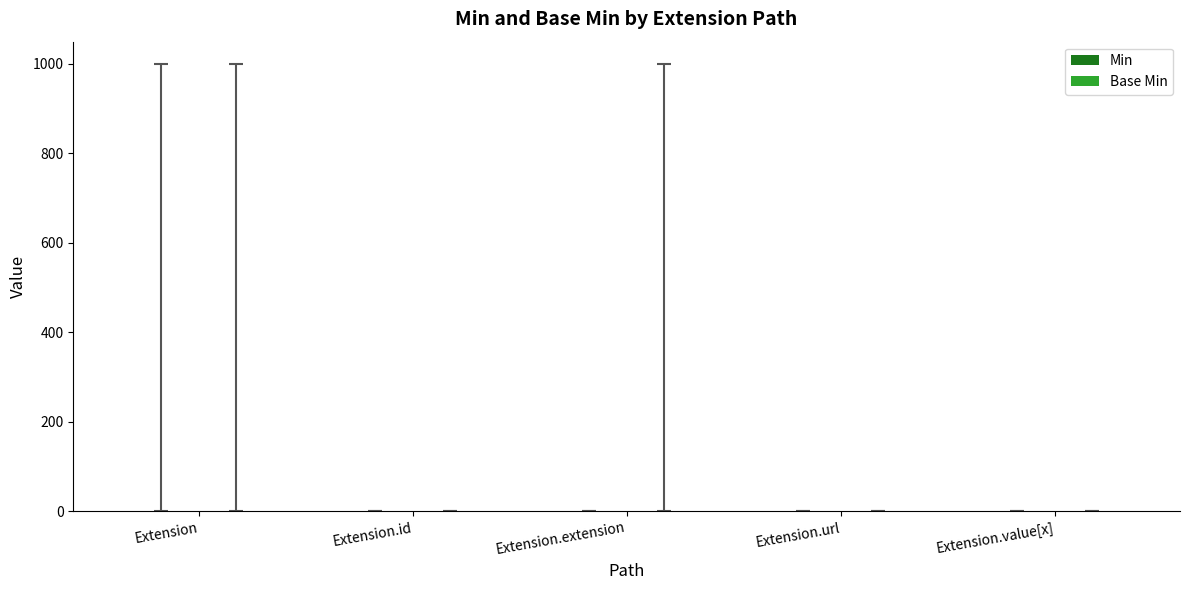

Are the bars grouped side by side (vs. stacked)?

Yes